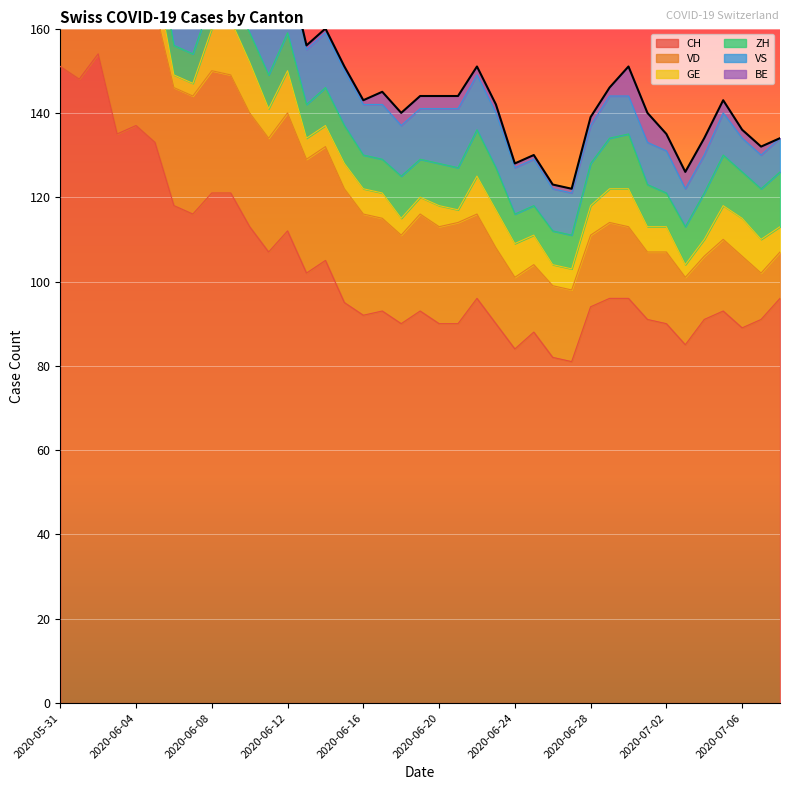

True or false: GE has a value of 16 at 2020-06-08.

False